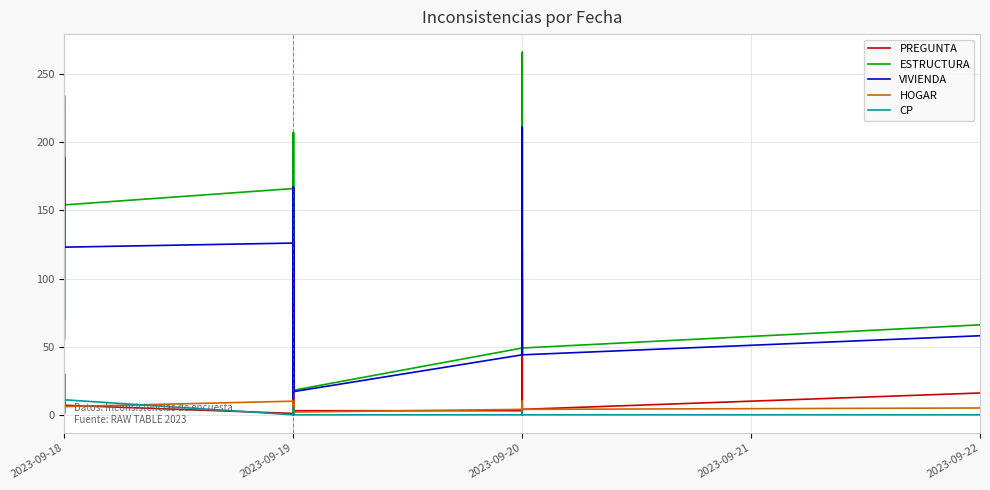

Between 2023-09-18 and 2023-09-19, which is larger?

2023-09-18